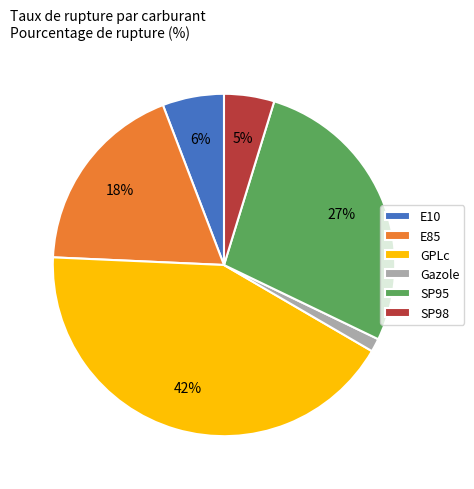

What is the largest slice in the pie chart?

GPLc